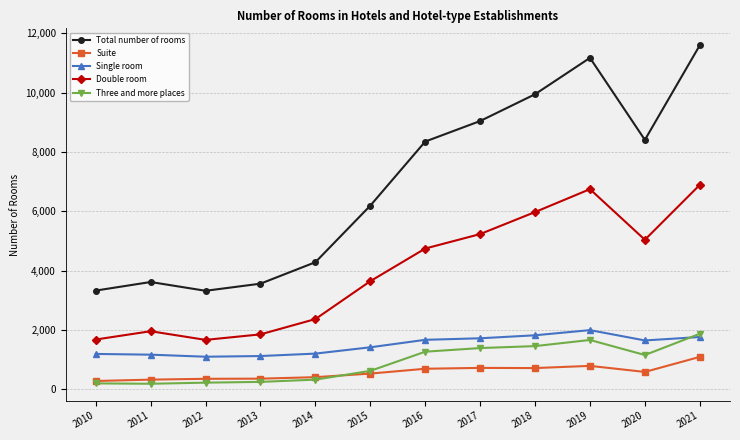

Which series has the widest spread of values?

Total number of rooms